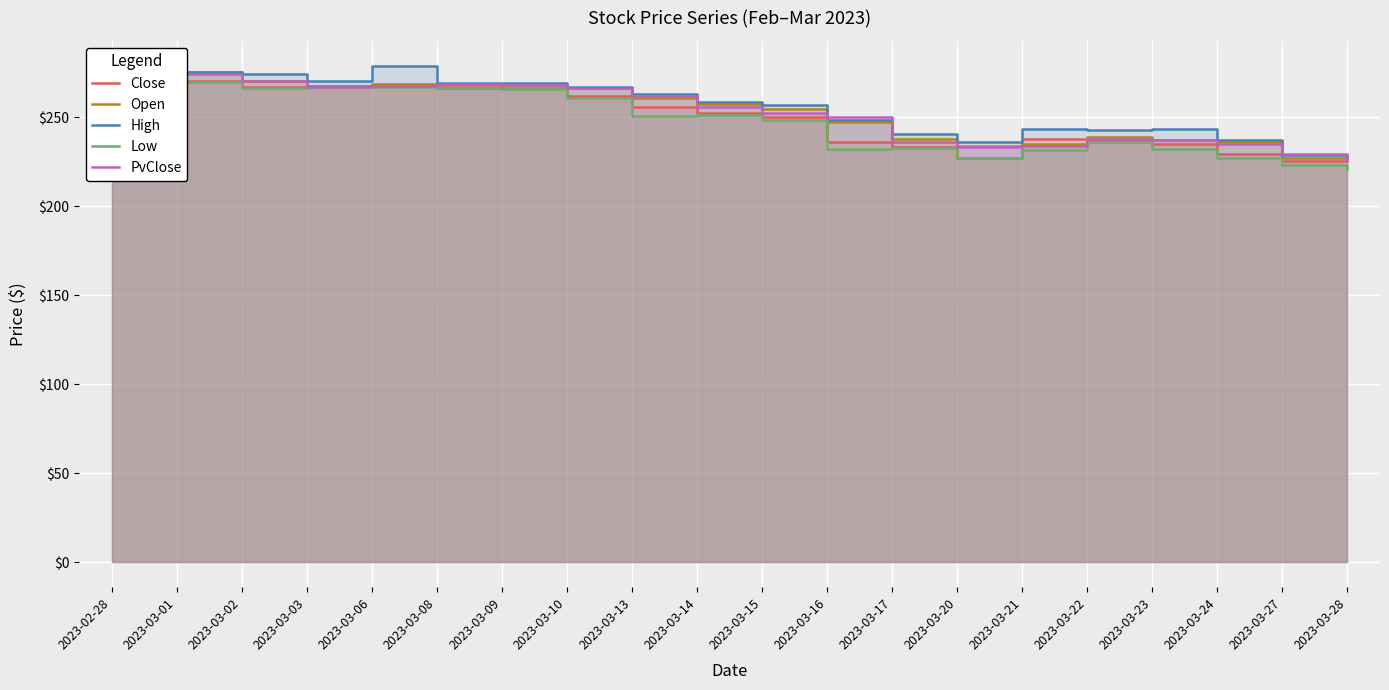

What is the sum of the Open values at 2023-03-27 and 2023-03-14?

484.9